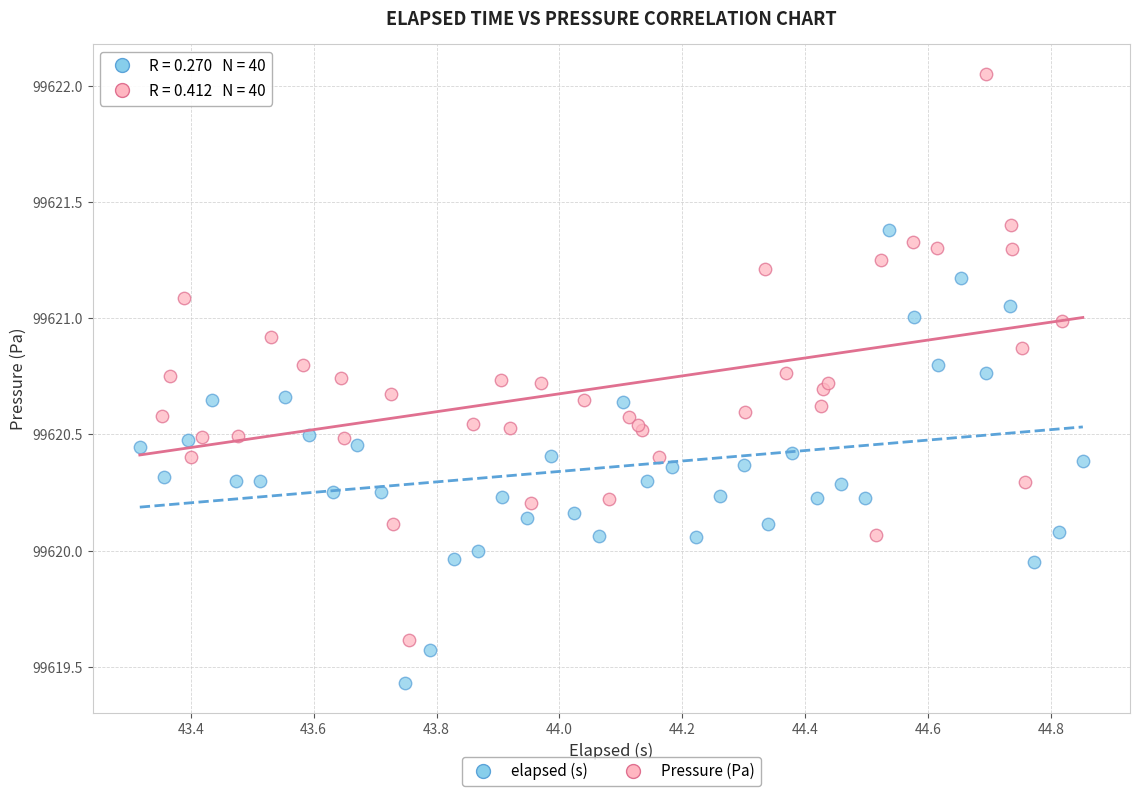

What are all the series names shown in the legend?

elapsed (s), Pressure (Pa)